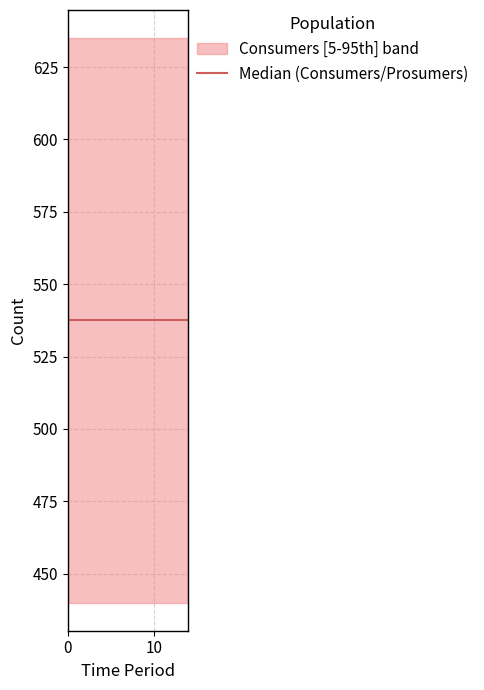

True or false: Prosumers has more than 0 points higher than both neighbors.

False